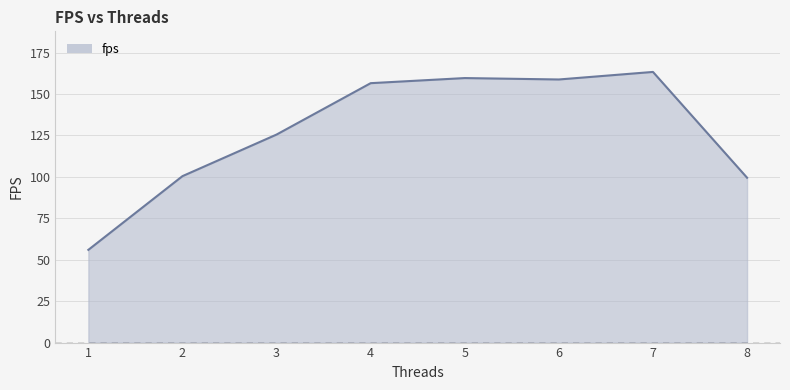

True or false: the data shows 212.4 at 7.

False